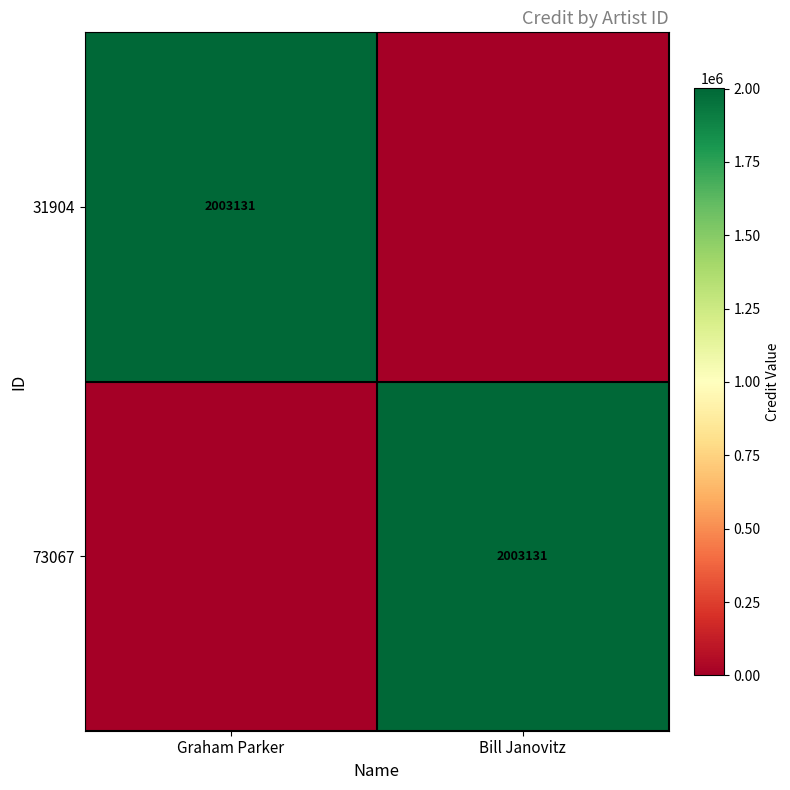

The 73067 series shows 1042711 at Bill Janovitz. True or false?

False